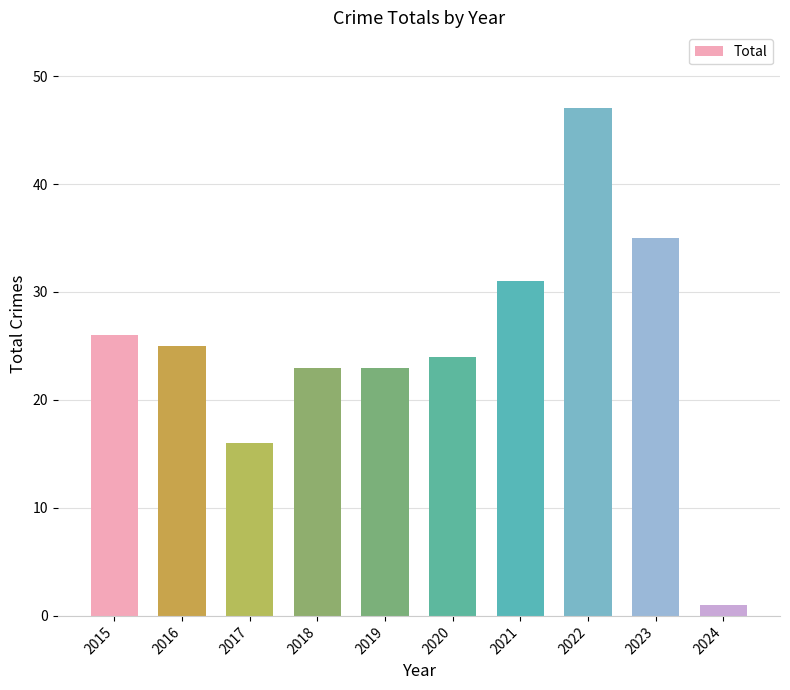

Read the value at 2018, to the nearest 10.

20